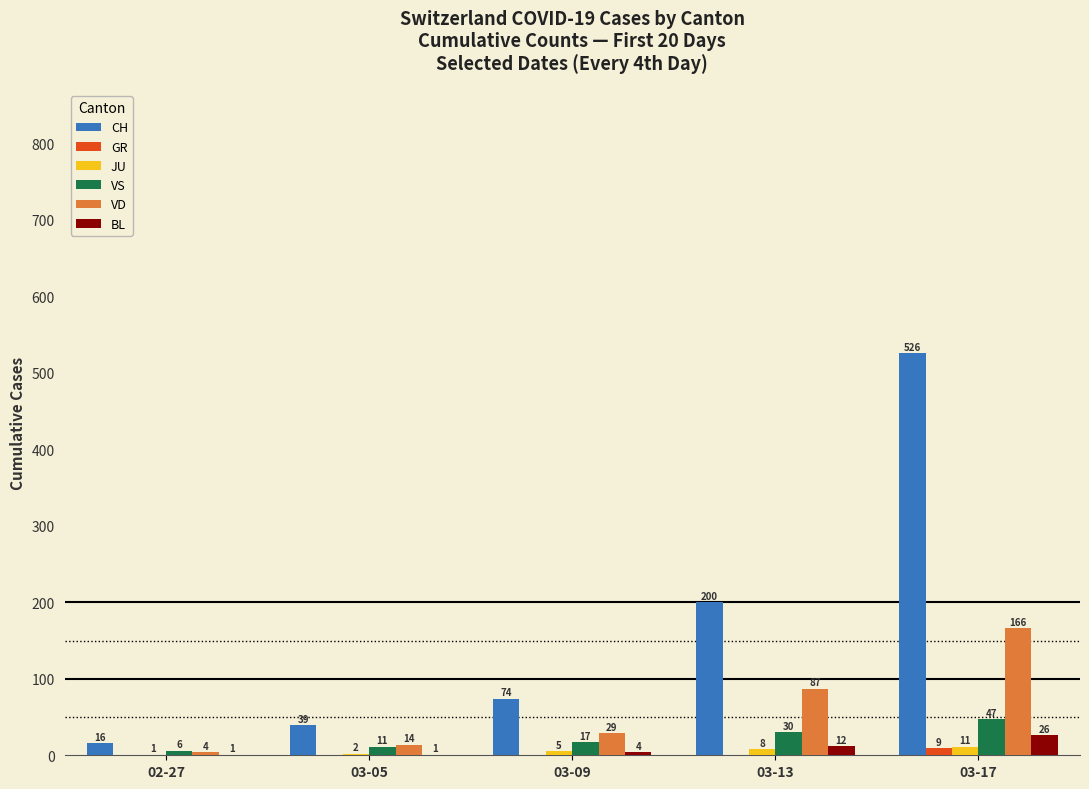

How many BL values are between 1 and 12?

4